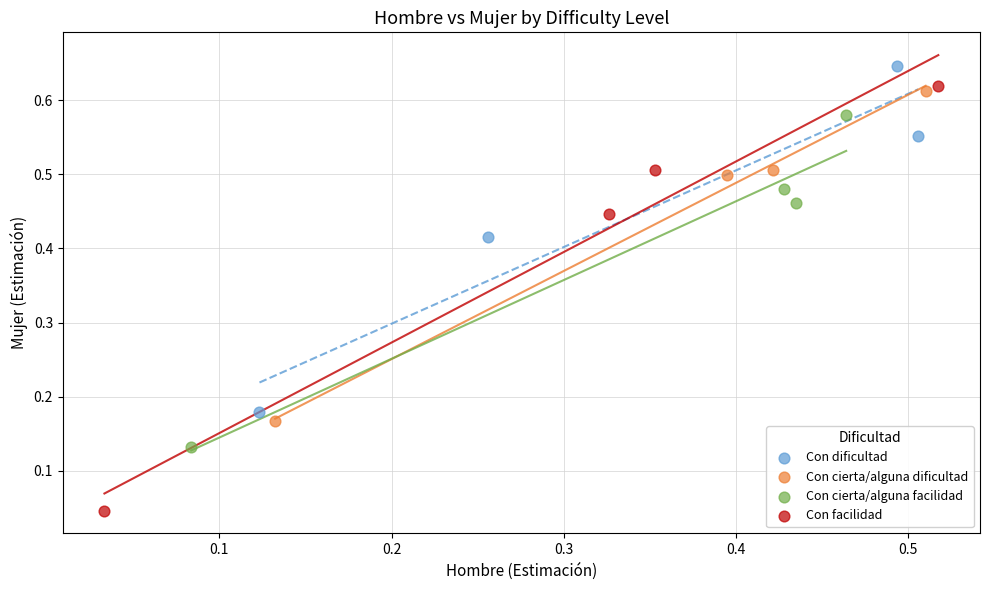

Which series reaches the maximum Y coordinate?

Con dificultad